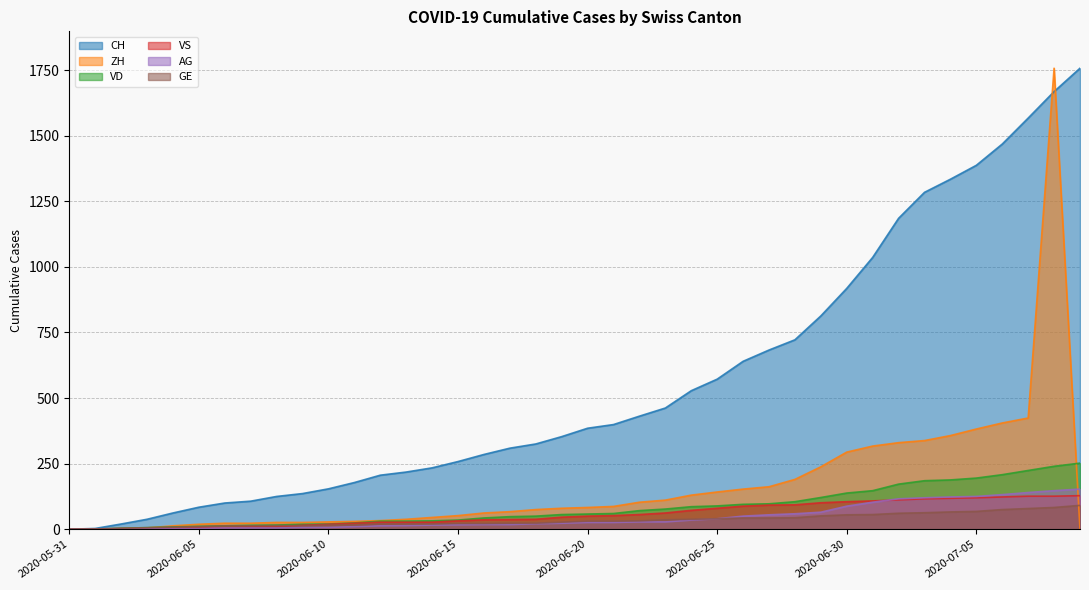

Does the chart have visible grid lines?

Yes